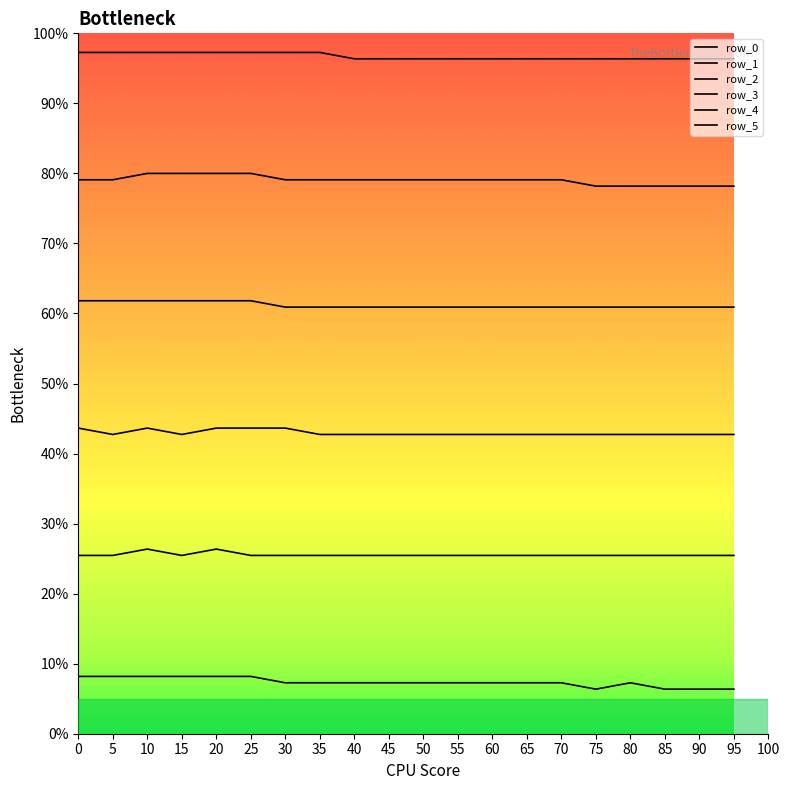

What is the value of the row_2 point at the 20th from the left?

42.7